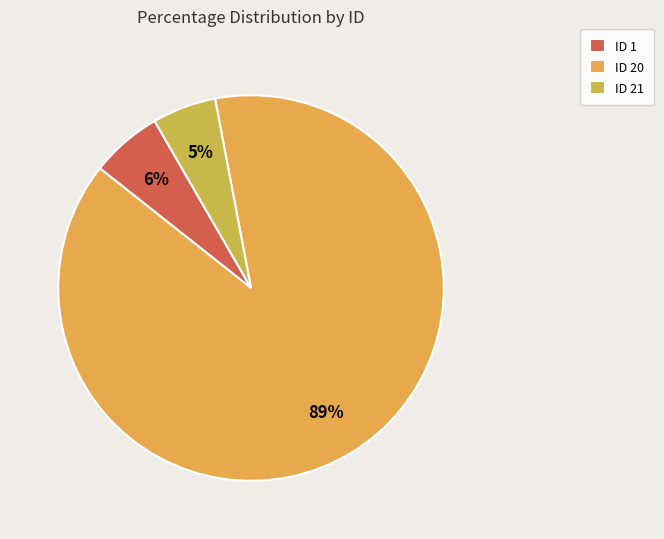

Which category has the smallest portion of the pie?

ID 21